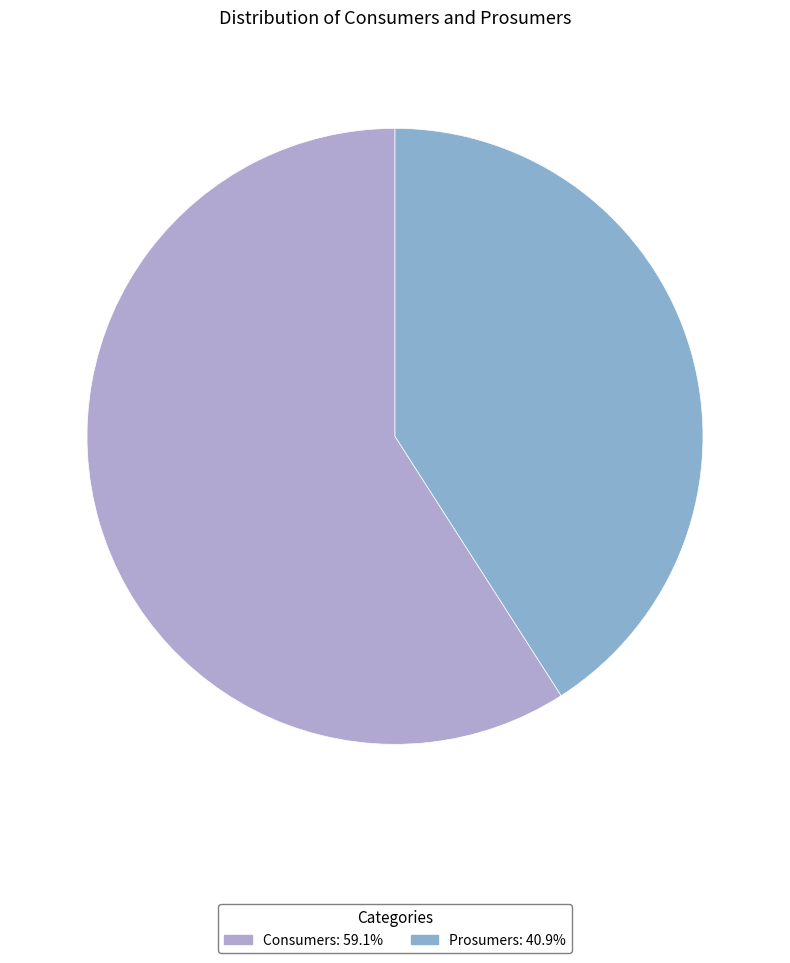

What percentage do Consumers and Prosumers together represent?

100.0%